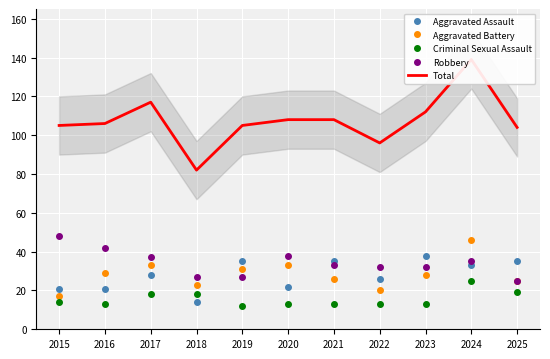

The Total series shows 108 at 2020. True or false?

True